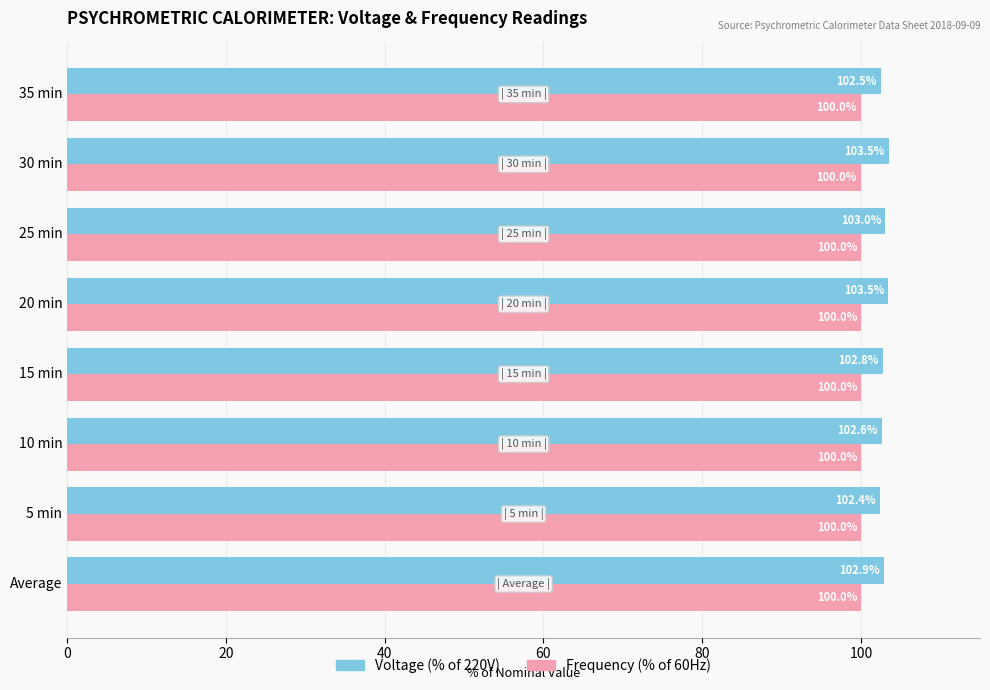

Count the number of categories in the chart.

8